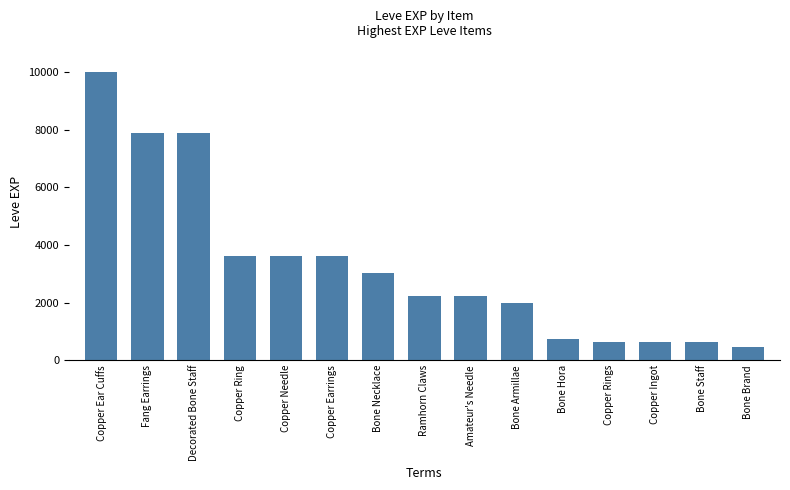

Does the chart contain stacked bars?

No